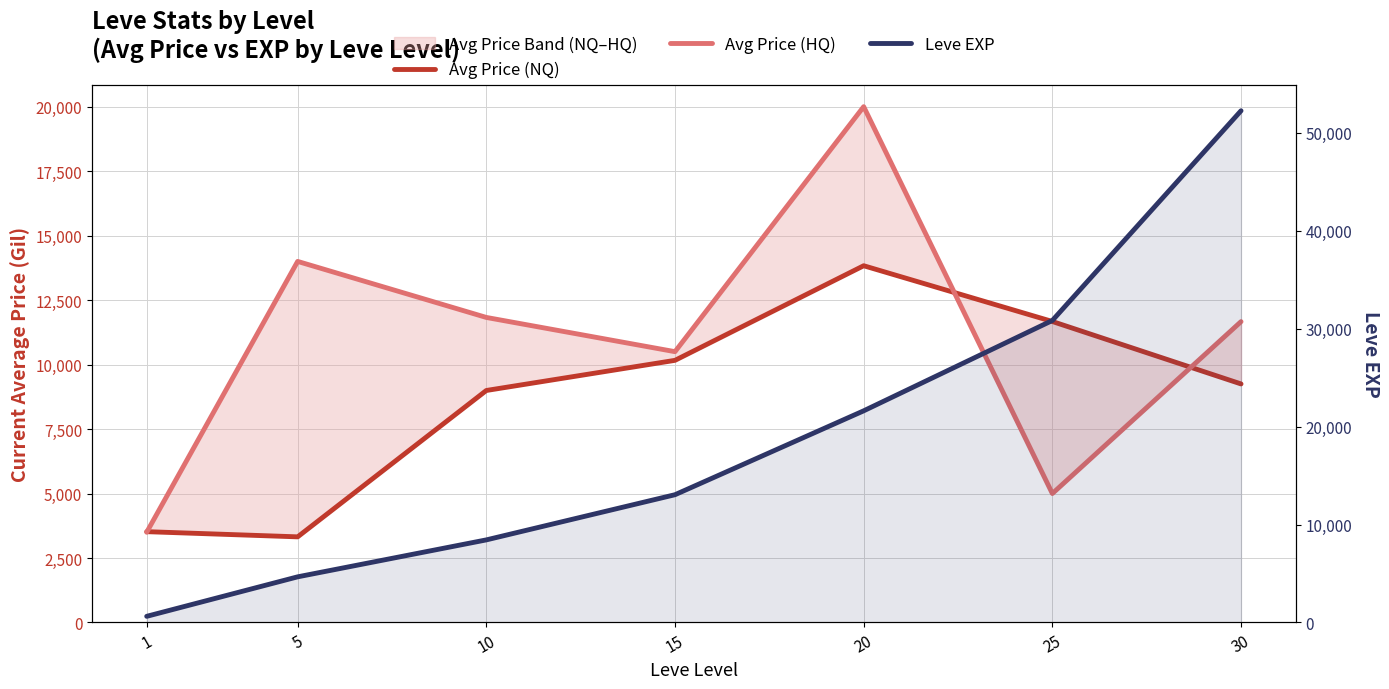

What is the average value of the Avg Price (HQ) series?

10928